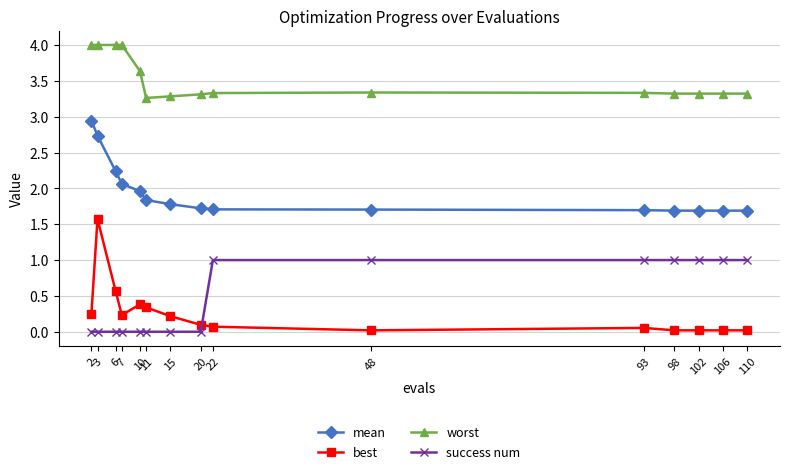

The mean series shows 2.0 at 10. True or false?

True